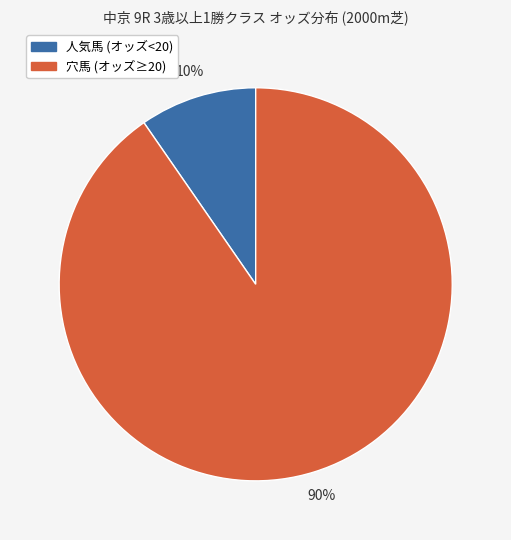

Do 穴馬 (オッズ≥20) and 人気馬 (オッズ<20) together represent more than half of the pie?

Yes